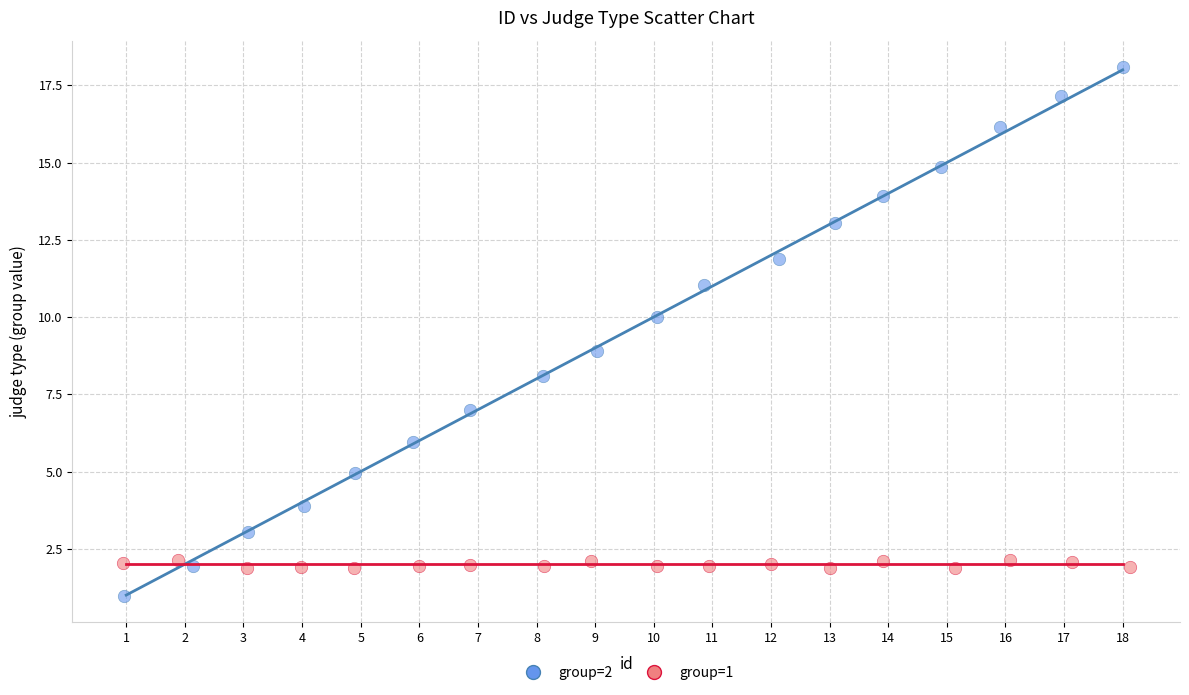

Which series reaches the maximum Y coordinate?

group=2